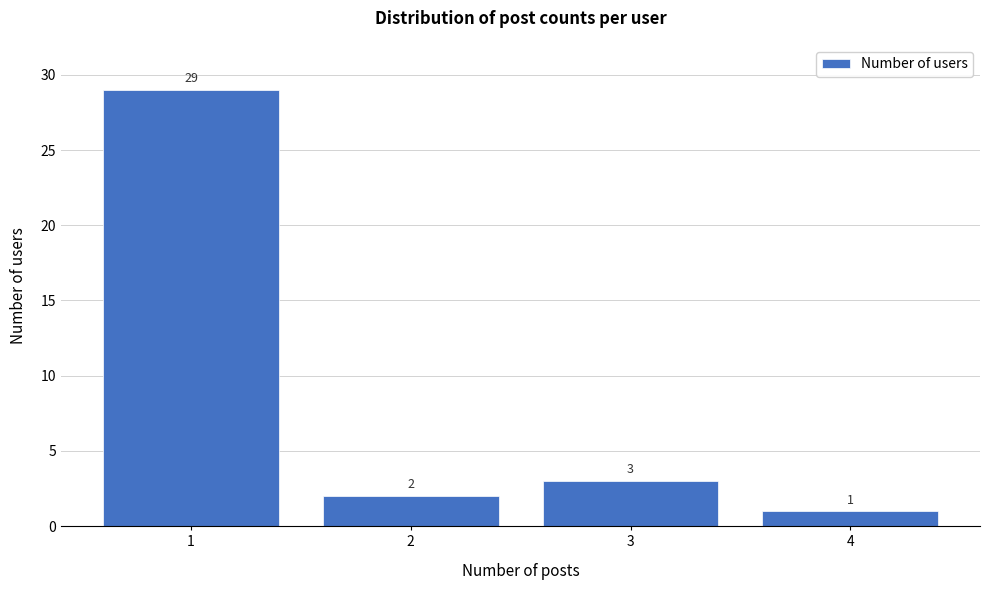

Reading left to right, what are all the values shown in this chart?

1=29	2=2	3=3	4=1